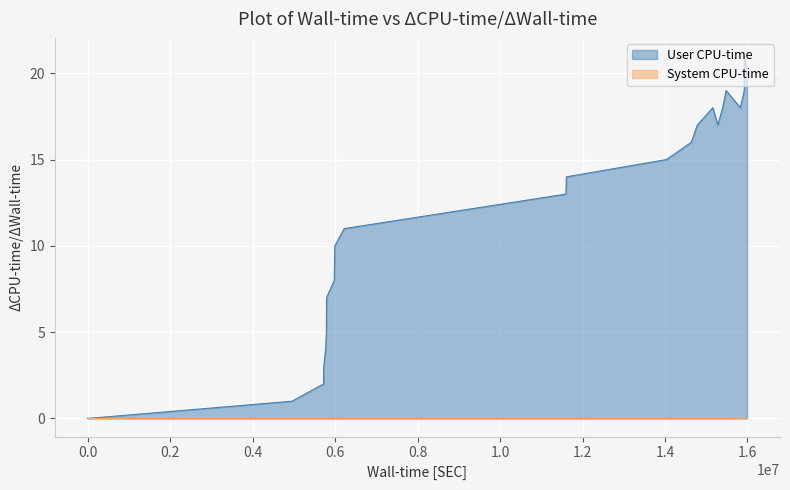

Which series has the largest total across all categories?

User CPU-time